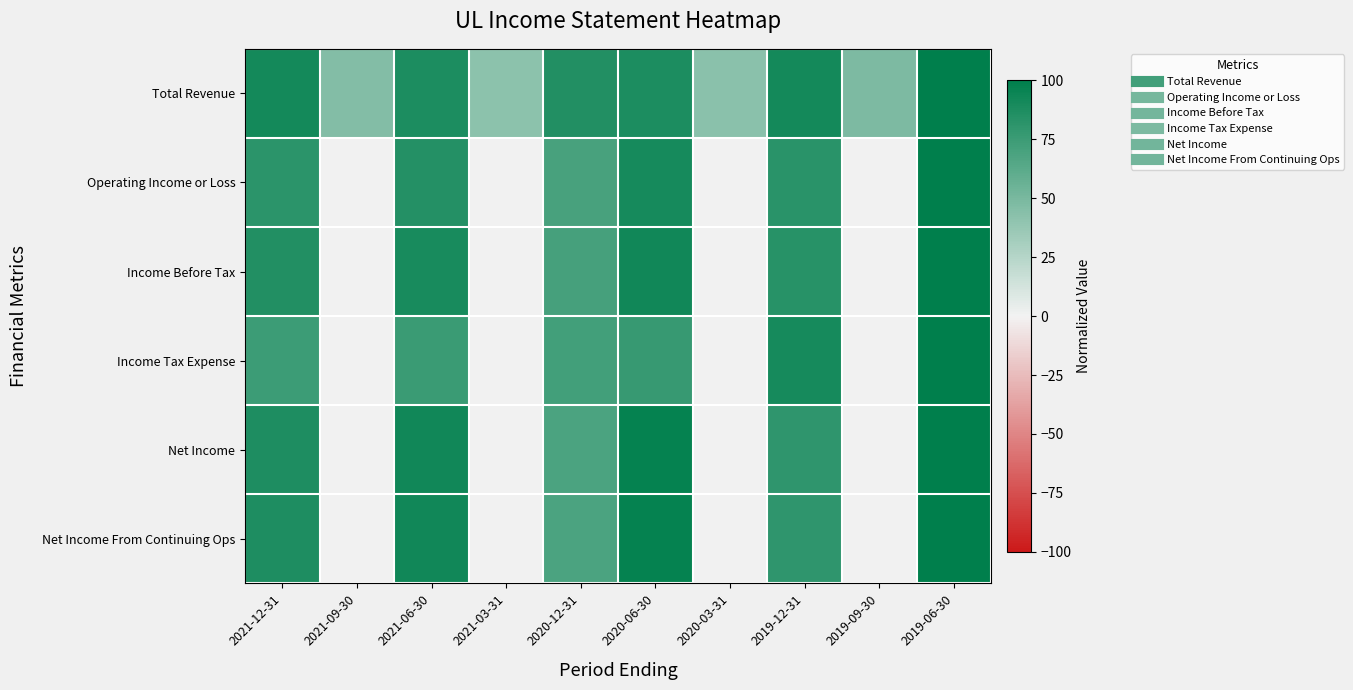

How many series are shown in this chart?

6